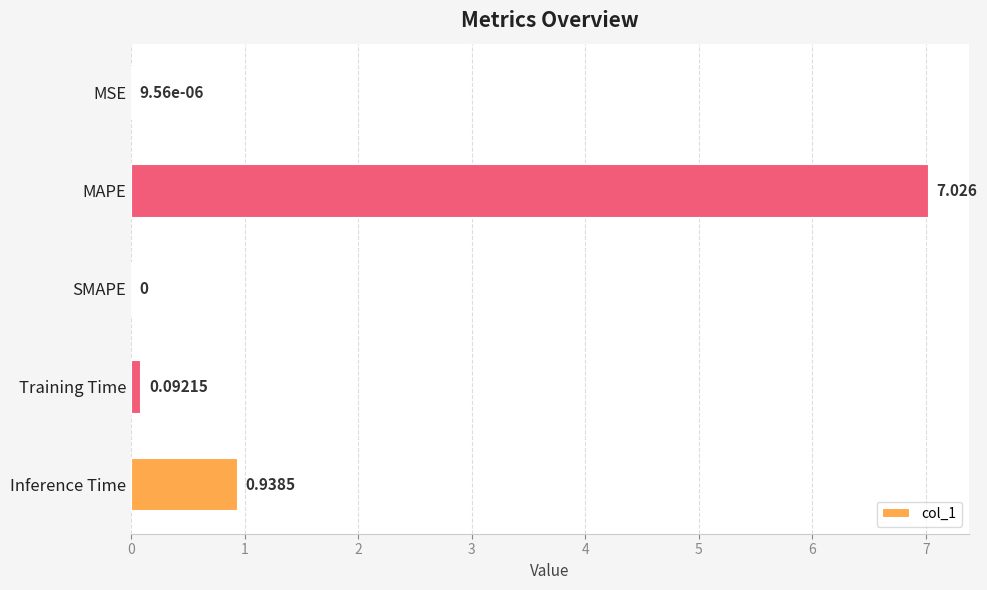

Between Training Time and MAPE, which is larger?

MAPE